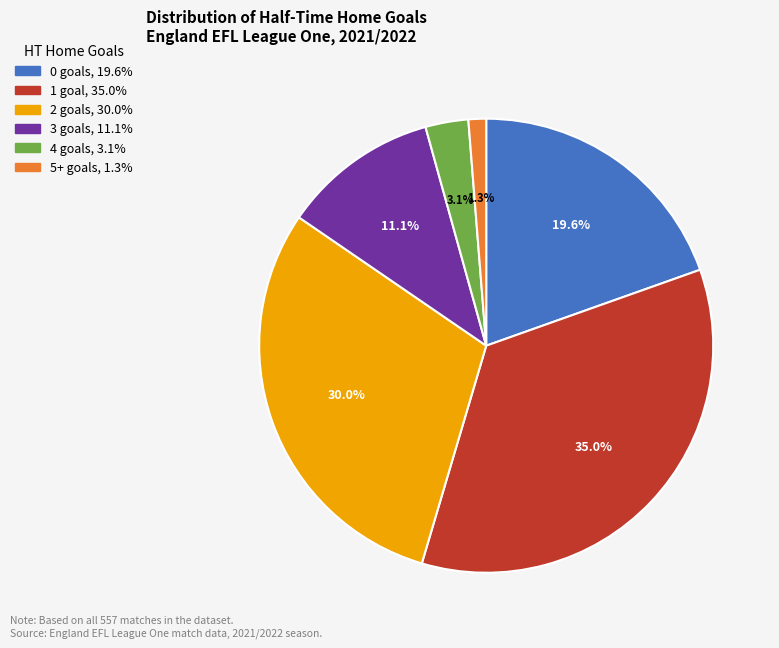

Is there a majority slice in this chart?

No